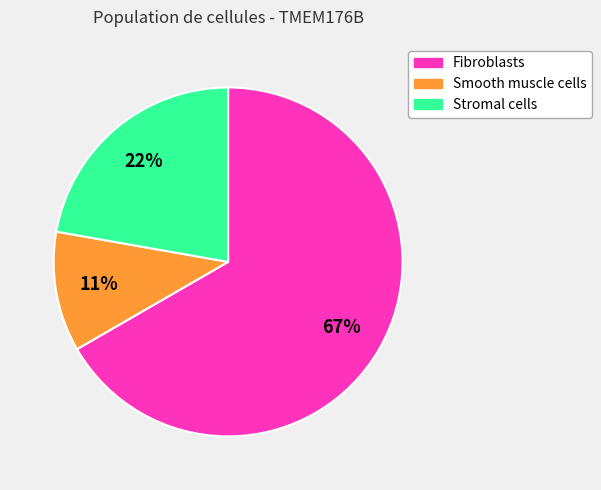

To the nearest percent, what is the difference between the largest and smallest slice percentages?

56%